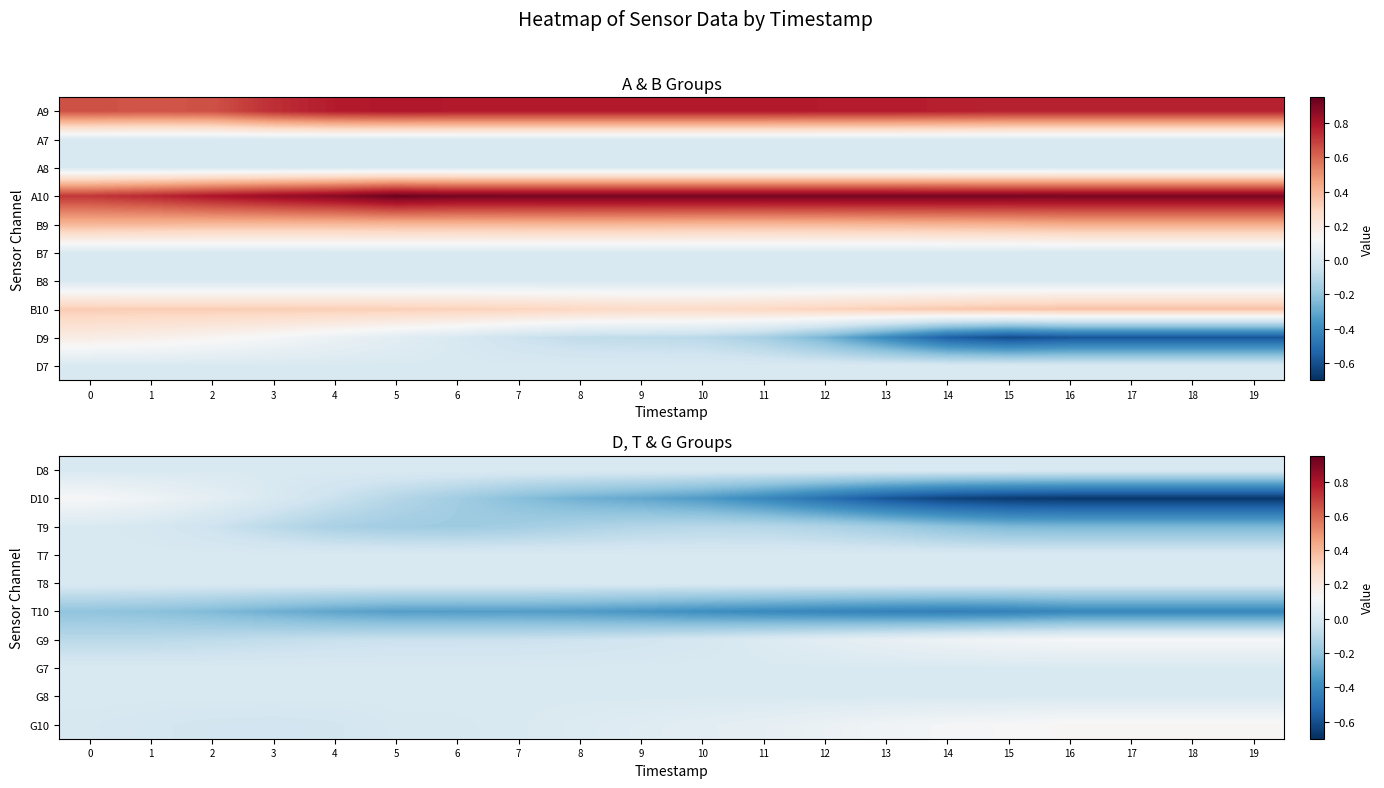

Which category has the lowest value across all series?

16